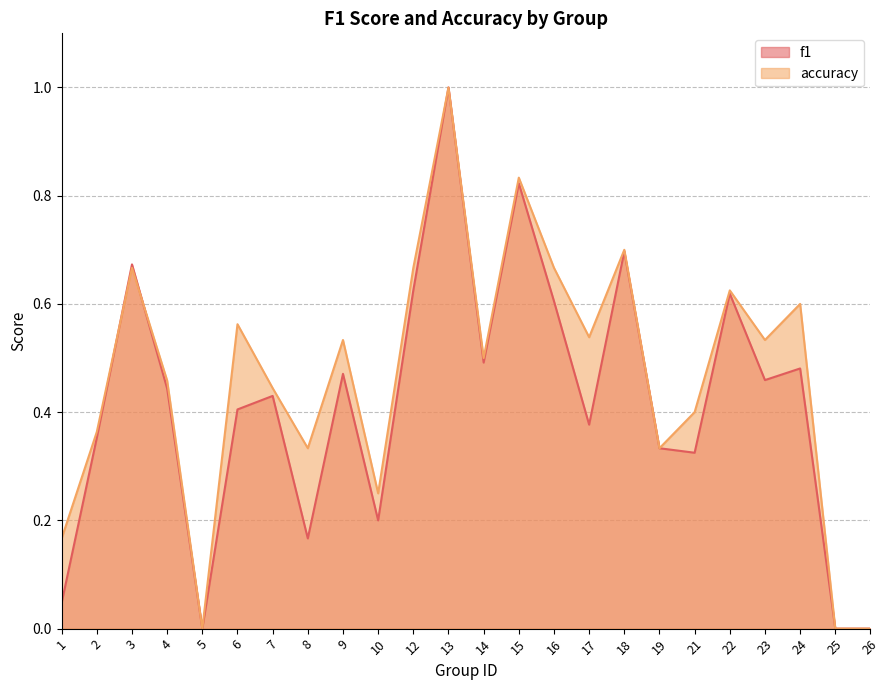

Is it true that f1 equals 0.2 at 8?

False